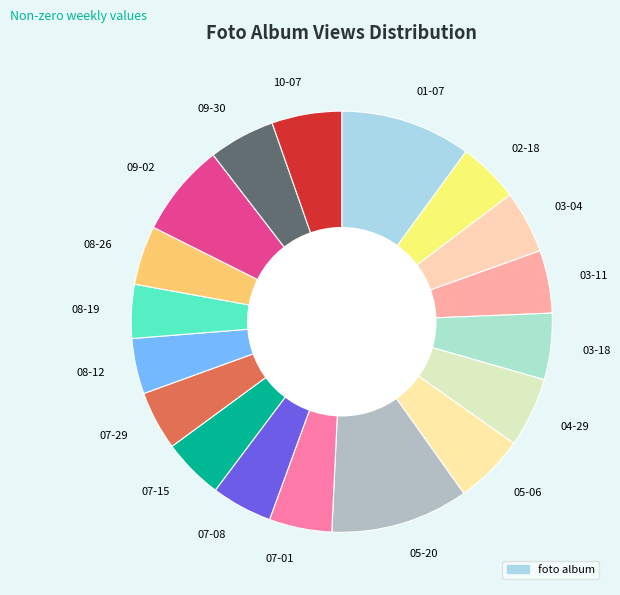

How many segments does this pie chart have?

18